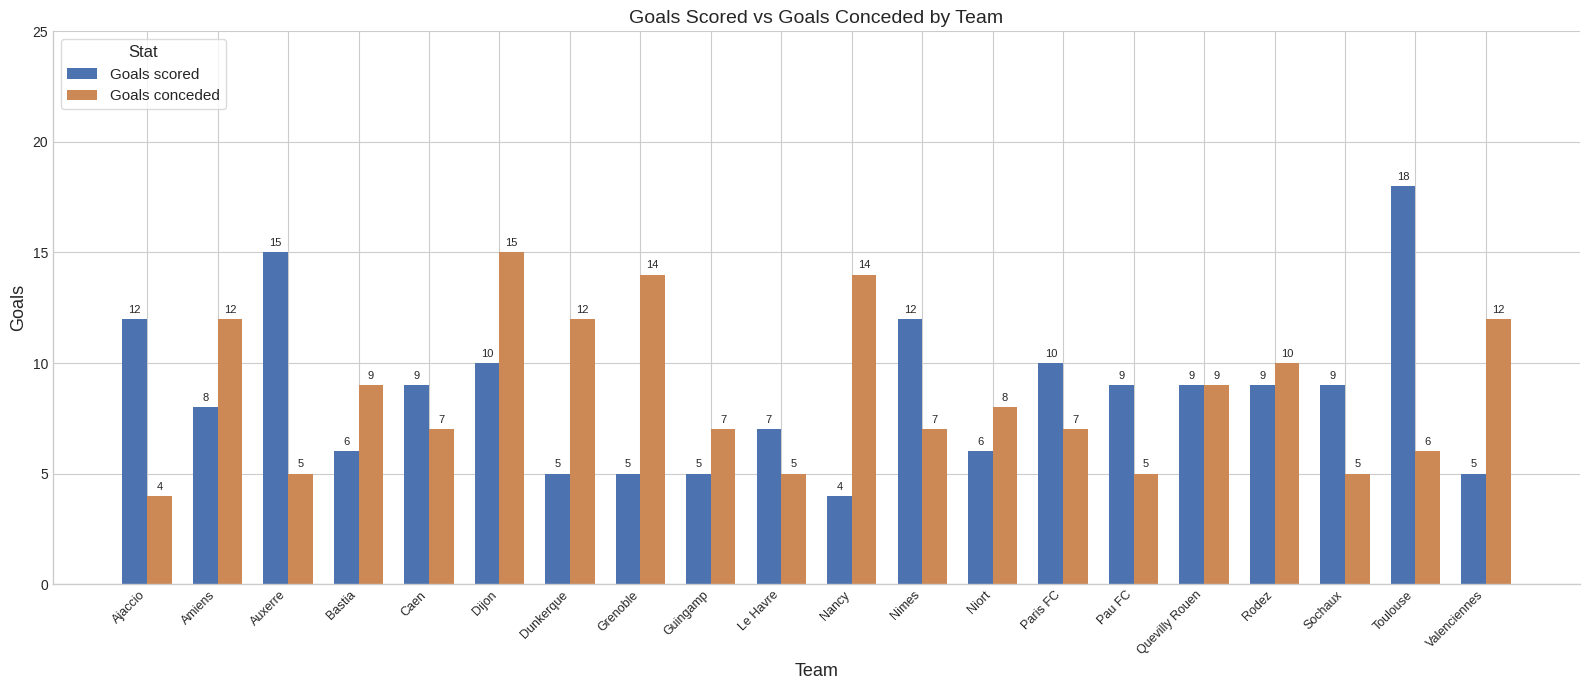

What is the difference between the highest and lowest values at Dunkerque?

7